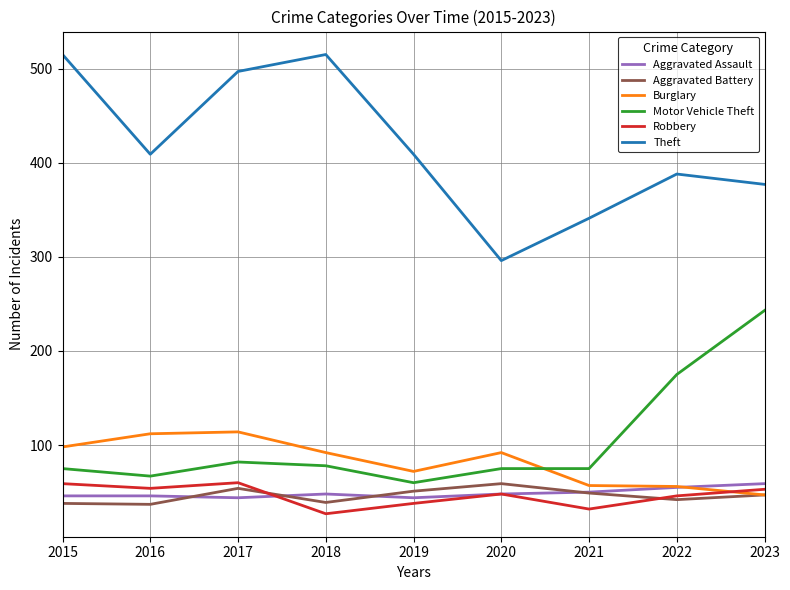

How many times do Burglary and Motor Vehicle Theft cross each other?

1